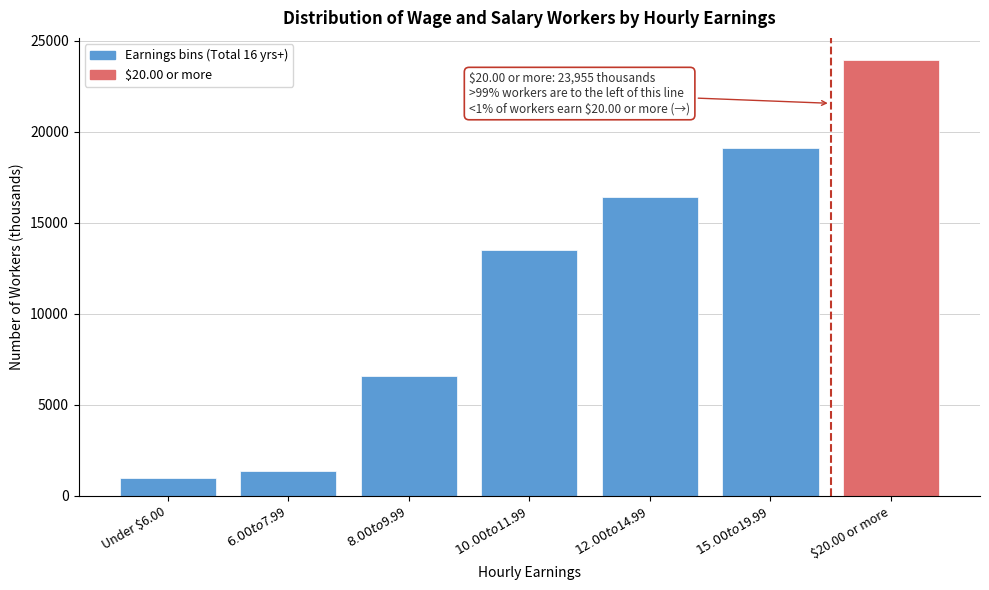

Reading left to right, list all the values displayed in this chart.

1004	1366	6562	13489	16440	19099	23955